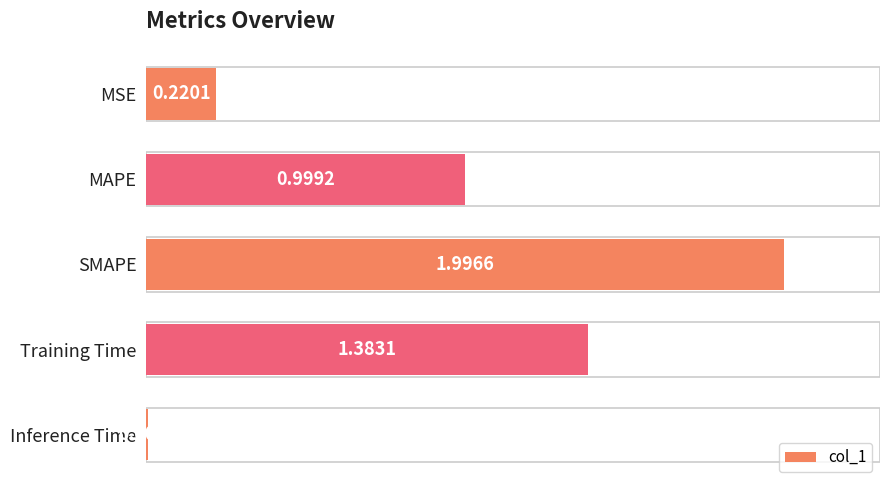

List the labels in order of value, largest first.

SMAPE, Training Time, MAPE, MSE, Inference Time